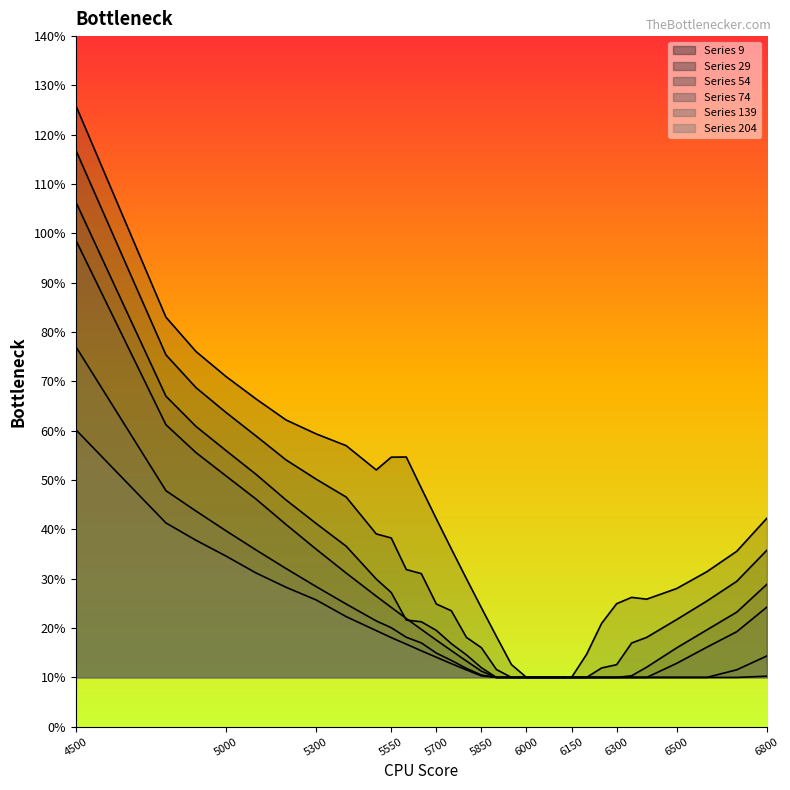

Reading left to right, extract all data points from this chart.

9: 4500=1.3	4800=0.8	4900=0.8	5000=0.7	5100=0.7	5200=0.6	5300=0.6	5400=0.6	5500=0.5	5550=0.5	5600=0.5	5650=0.5	5700=0.4	5750=0.4	5800=0.3	5850=0.2	5900=0.2	5950=0.1	6000=0.1	6050=0.1	6100=0.1	6150=0.1	6200=0.1	6250=0.2	6300=0.2	6350=0.3	6400=0.3	6500=0.3	6600=0.3	6700=0.4	6800=0.4
29: 4500=1.2	4800=0.8	4900=0.7	5000=0.6	5100=0.6	5200=0.5	5300=0.5	5400=0.5	5500=0.4	5550=0.4	5600=0.3	5650=0.3	5700=0.2	5750=0.2	5800=0.2	5850=0.2	5900=0.1	5950=0.1	6000=0.1	6050=0.1	6100=0.1	6150=0.1	6200=0.1	6250=0.1	6300=0.1	6350=0.2	6400=0.2	6500=0.2	6600=0.3	6700=0.3	6800=0.4
54: 4500=1.1	4800=0.7	4900=0.6	5000=0.6	5100=0.5	5200=0.5	5300=0.4	5400=0.4	5500=0.3	5550=0.3	5600=0.2	5650=0.2	5700=0.2	5750=0.2	5800=0.1	5850=0.1	5900=0.1	5950=0.1	6000=0.1	6050=0.1	6100=0.1	6150=0.1	6200=0.1	6250=0.1	6300=0.1	6350=0.1	6400=0.1	6500=0.2	6600=0.2	6700=0.2	6800=0.3
74: 4500=1.0	4800=0.6	4900=0.6	5000=0.5	5100=0.5	5200=0.4	5300=0.4	5400=0.3	5500=0.3	5550=0.2	5600=0.2	5650=0.2	5700=0.2	5750=0.2	5800=0.1	5850=0.1	5900=0.1	5950=0.1	6000=0.1	6050=0.1	6100=0.1	6150=0.1	6200=0.1	6250=0.1	6300=0.1	6350=0.1	6400=0.1	6500=0.1	6600=0.2	6700=0.2	6800=0.2
139: 4500=0.8	4800=0.5	4900=0.4	5000=0.4	5100=0.4	5200=0.3	5300=0.3	5400=0.2	5500=0.2	5550=0.2	5600=0.2	5650=0.2	5700=0.1	5750=0.1	5800=0.1	5850=0.1	5900=0.1	5950=0.1	6000=0.1	6050=0.1	6100=0.1	6150=0.1	6200=0.1	6250=0.1	6300=0.1	6350=0.1	6400=0.1	6500=0.1	6600=0.1	6700=0.1	6800=0.1
204: 4500=0.6	4800=0.4	4900=0.4	5000=0.3	5100=0.3	5200=0.3	5300=0.3	5400=0.2	5500=0.2	5550=0.2	5600=0.2	5650=0.2	5700=0.1	5750=0.1	5800=0.1	5850=0.1	5900=0.1	5950=0.1	6000=0.1	6050=0.1	6100=0.1	6150=0.1	6200=0.1	6250=0.1	6300=0.1	6350=0.1	6400=0.1	6500=0.1	6600=0.1	6700=0.1	6800=0.1